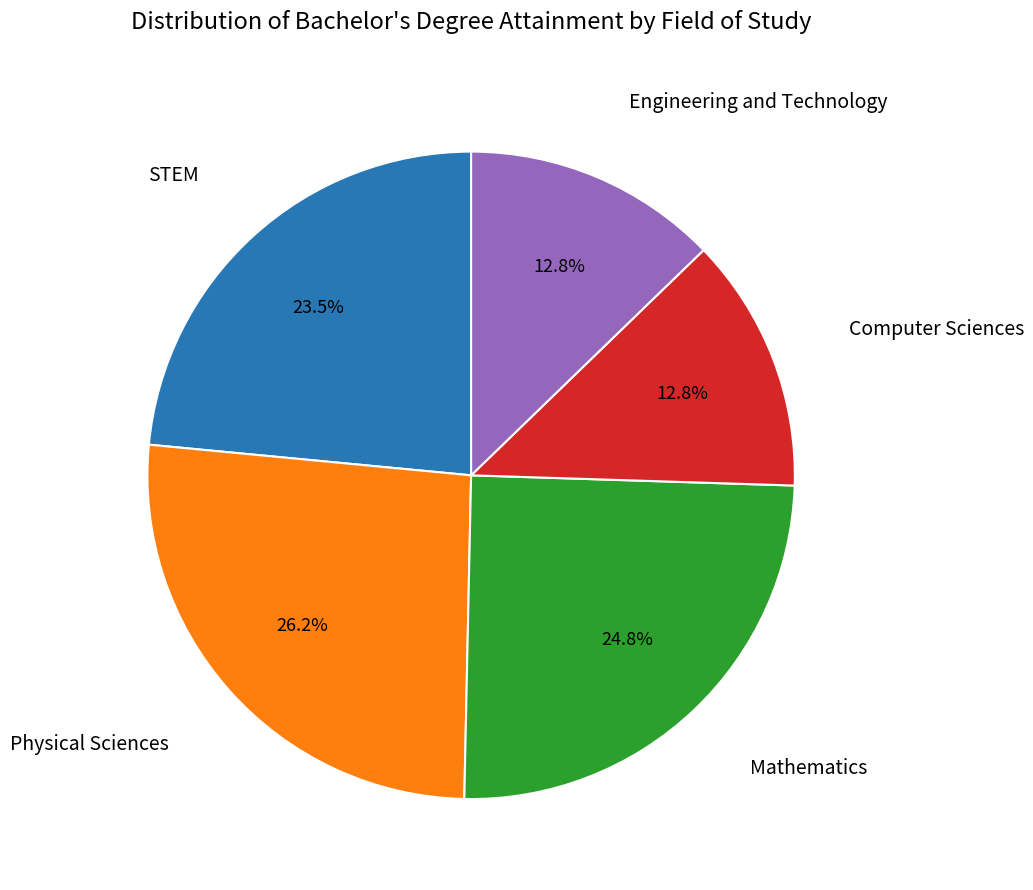

How many slices are in this pie chart?

5